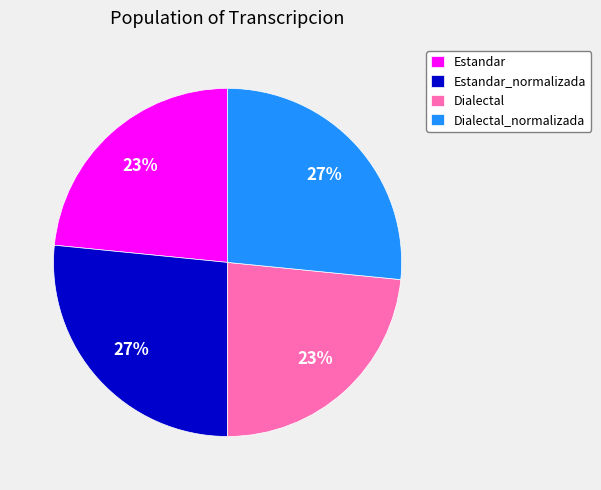

Does Dialectal_normalizada represent more than half of the total?

No